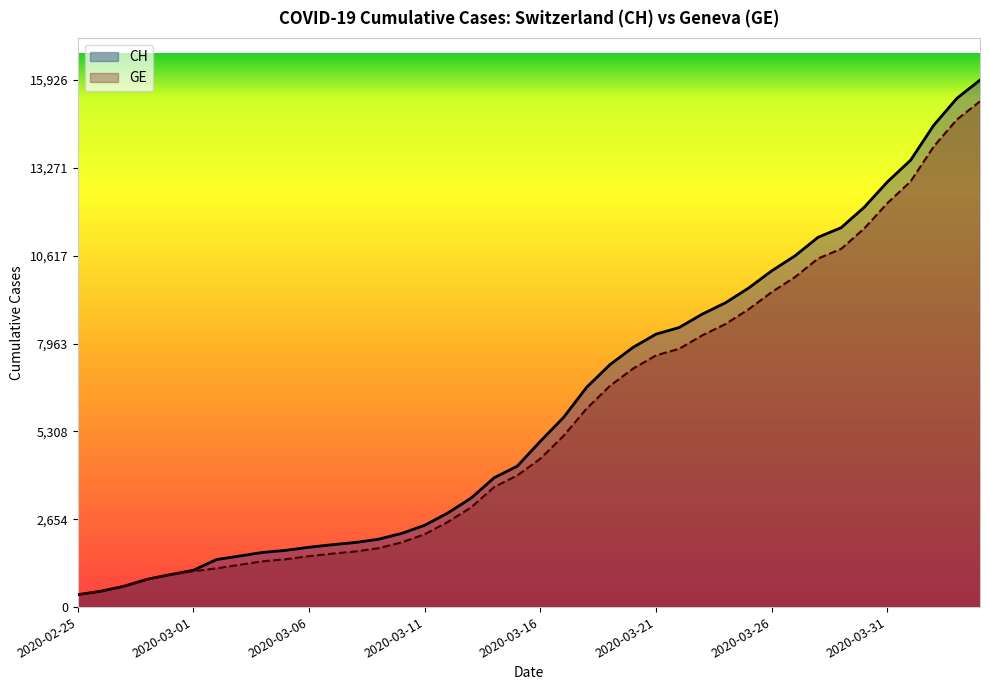

Which category has the lowest value in the GE series?

2020-02-25